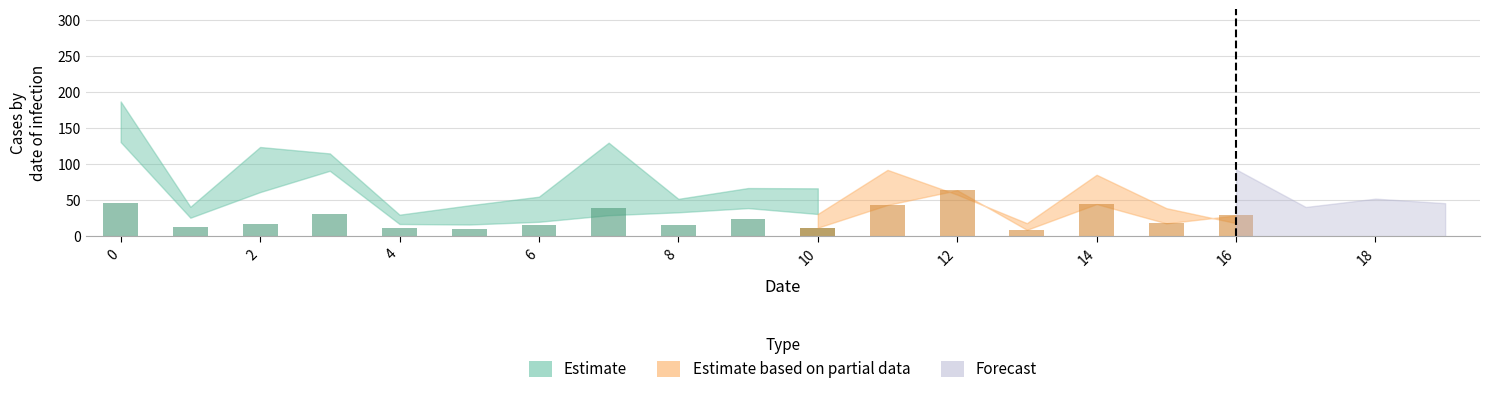

Count the number of data series in this chart.

3